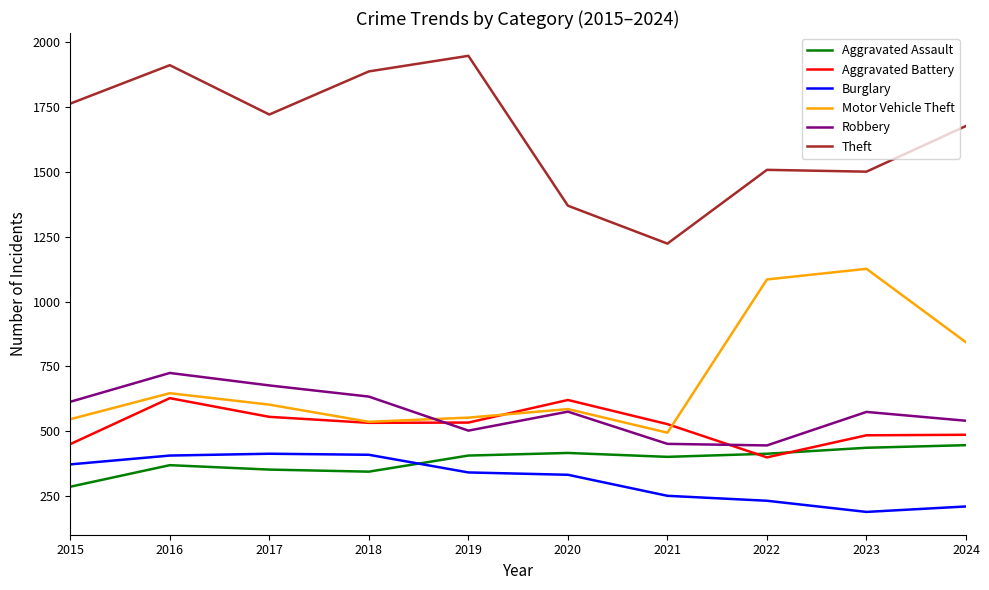

After their last crossing, which series has the higher values: Robbery or Aggravated Battery?

Robbery